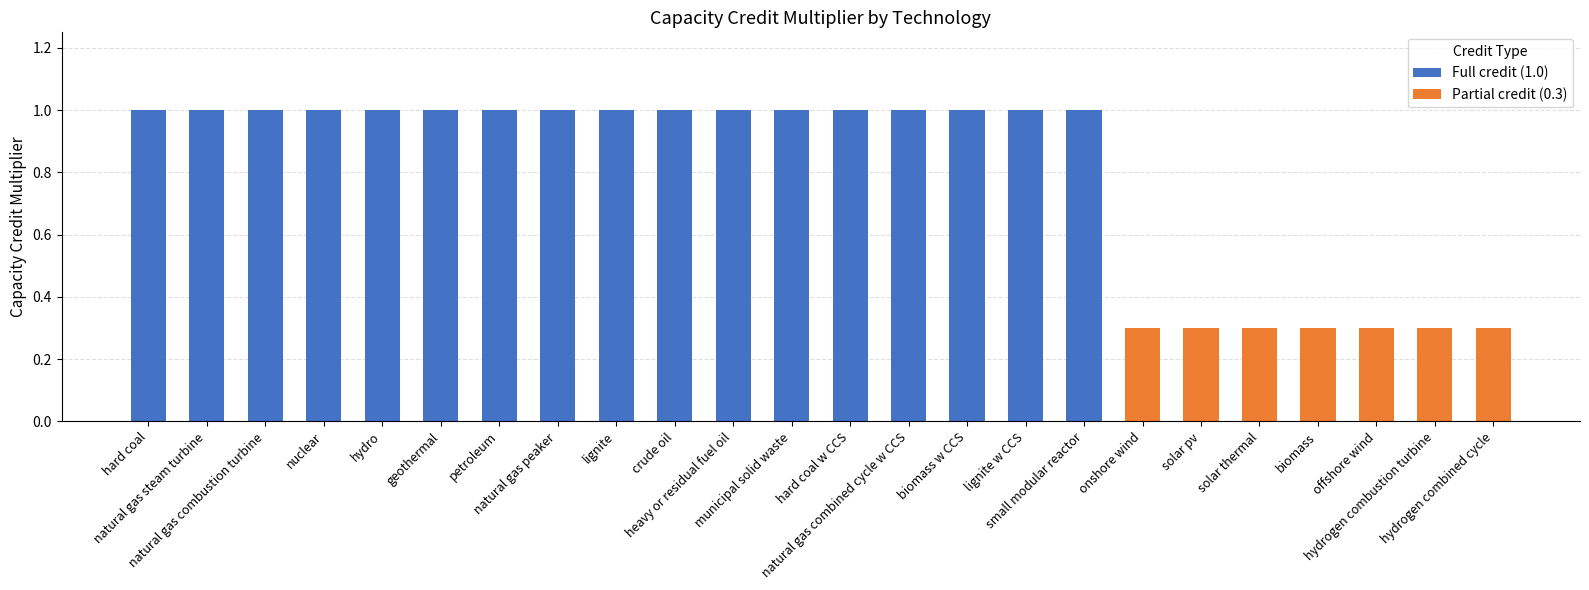

Rank the categories by value from highest to lowest.

hard coal, natural gas steam turbine, natural gas combustion turbine, nuclear, hydro, geothermal, petroleum, natural gas peaker, lignite, crude oil, heavy or residual fuel oil, municipal solid waste, hard coal w CCS, natural gas combined cycle w CCS, biomass w CCS, lignite w CCS, small modular reactor, onshore wind, solar pv, solar thermal, biomass, offshore wind, hydrogen combustion turbine, hydrogen combined cycle